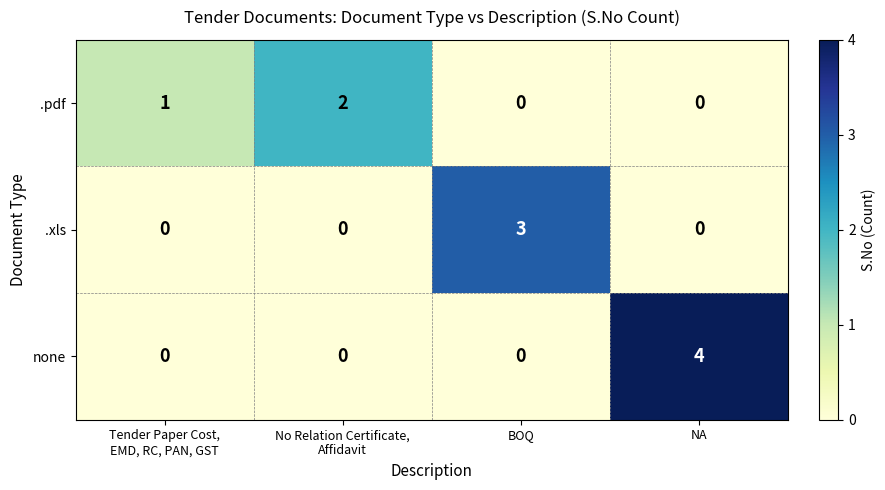

Which series changed the most between No Relation Certificate,
Affidavit and NA?

none